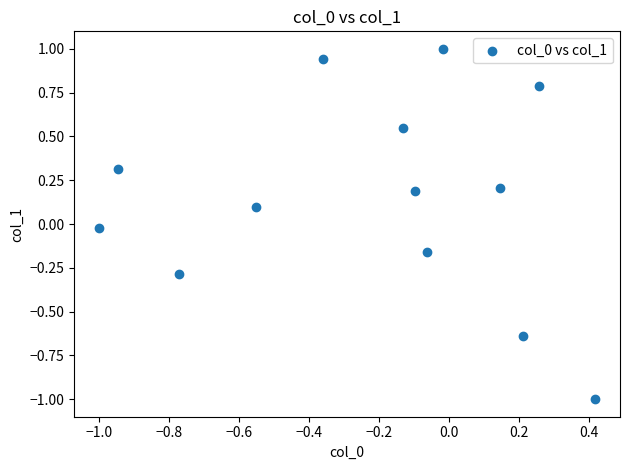

What is the range of X values (max minus min)?

1.4